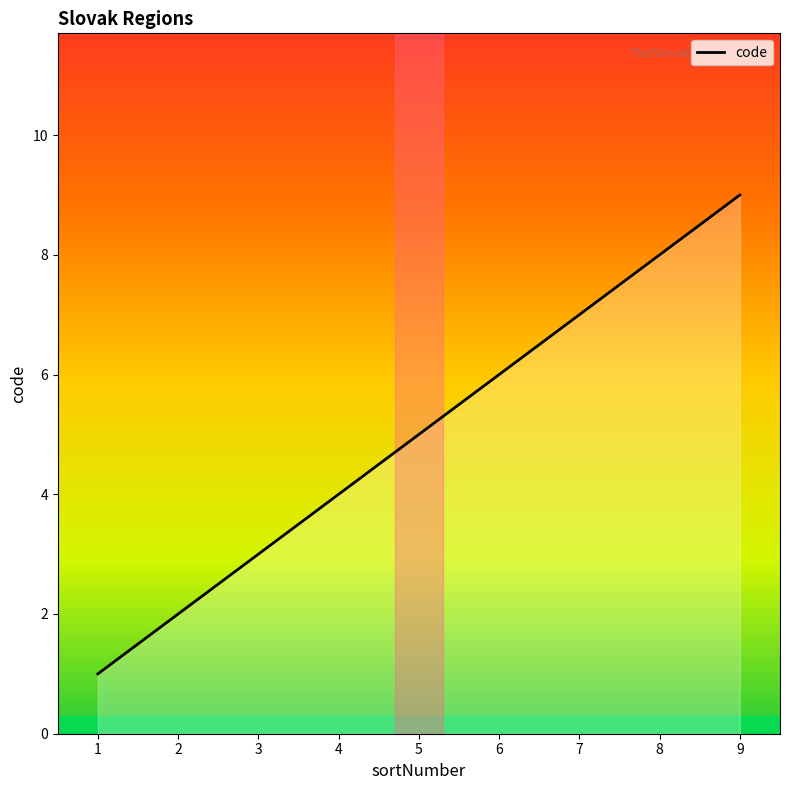

List the labels in order of value, largest first.

9, 8, 7, 6, 5, 4, 3, 2, 1